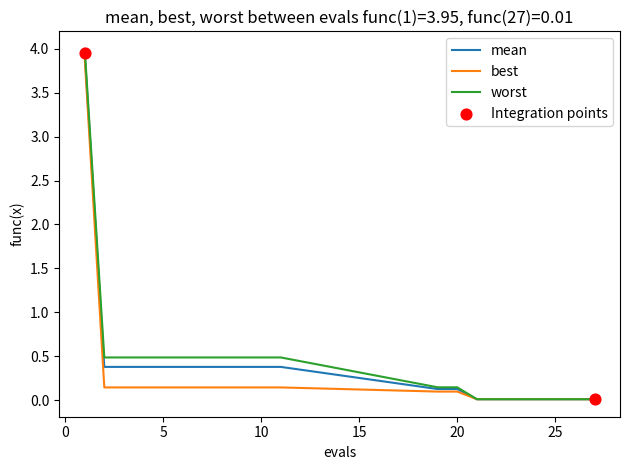

Which series has the widest spread of values?

worst